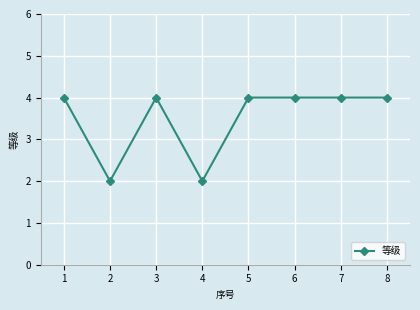

At which category does the data reach its first local valley?

2